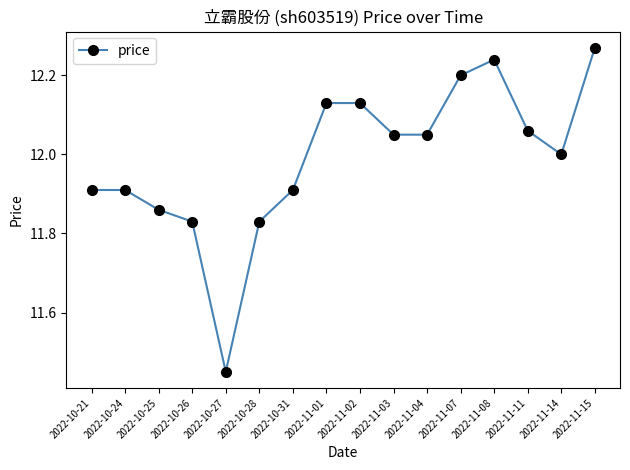

Which has a higher value, 2022-11-14 or 2022-10-21?

2022-11-14